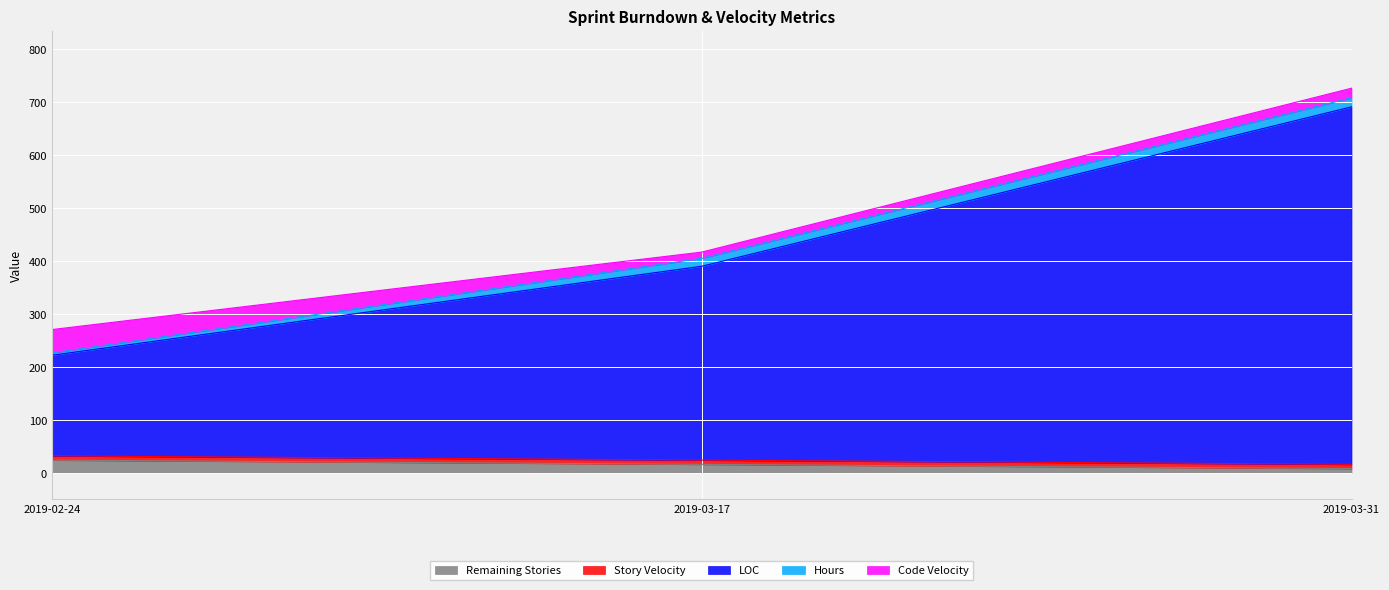

What is the value of the LOC point at the 3rd from the left?

675.0